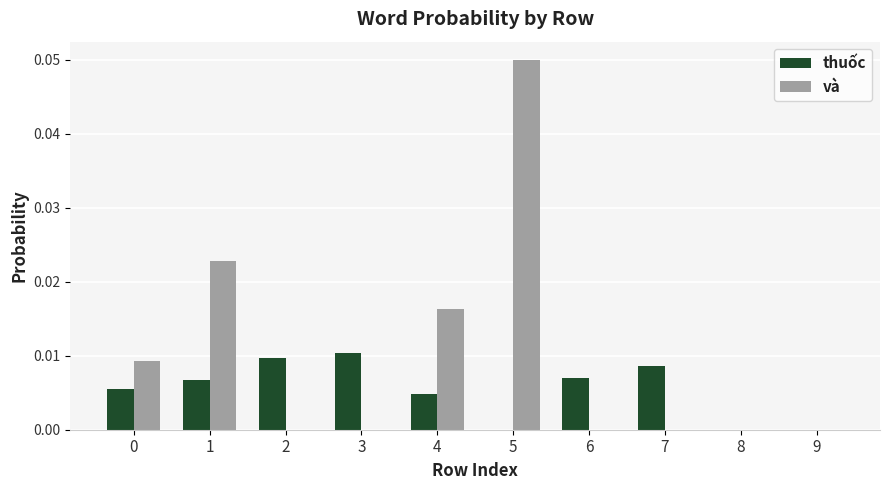

The value of và at 4 is 0.0. True or false?

True